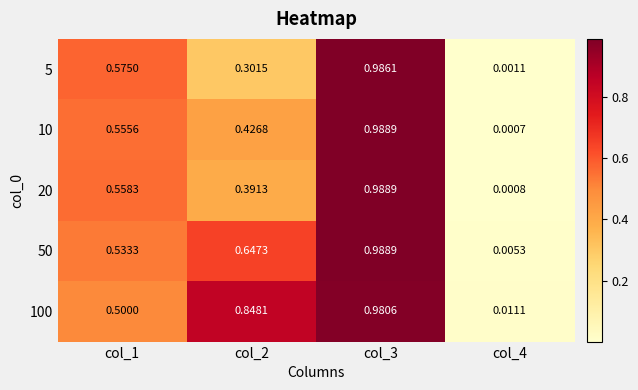

How many categories are shown in the chart?

4